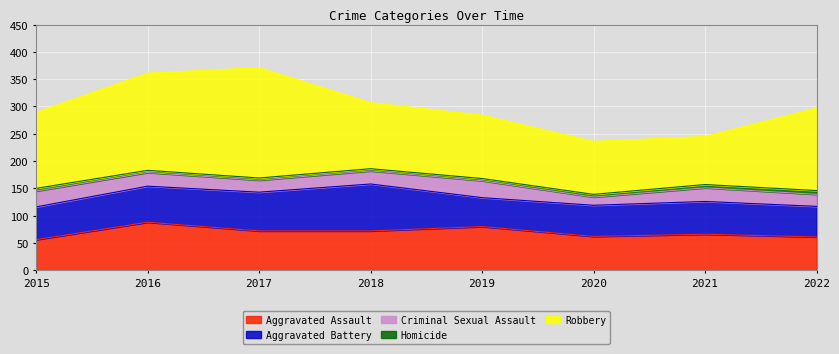

Is it true that Robbery equals 116 at 2019?

True